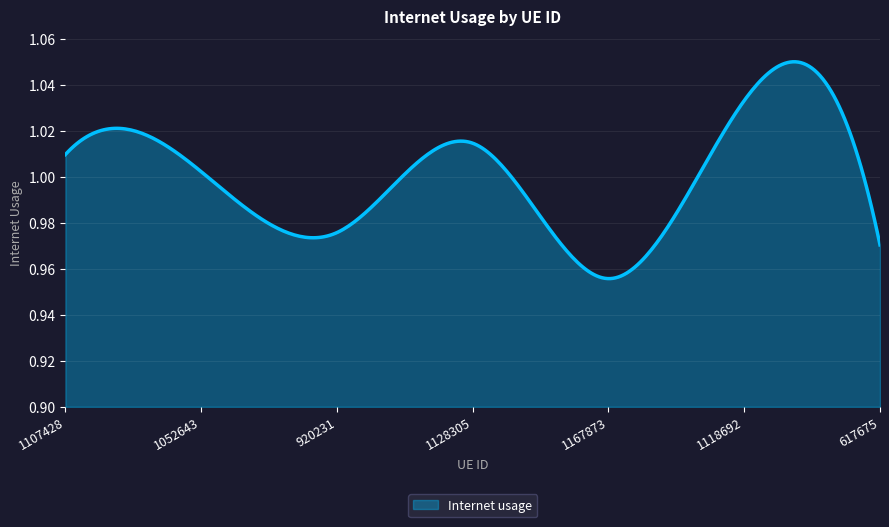

Where is the first local minimum?

920231